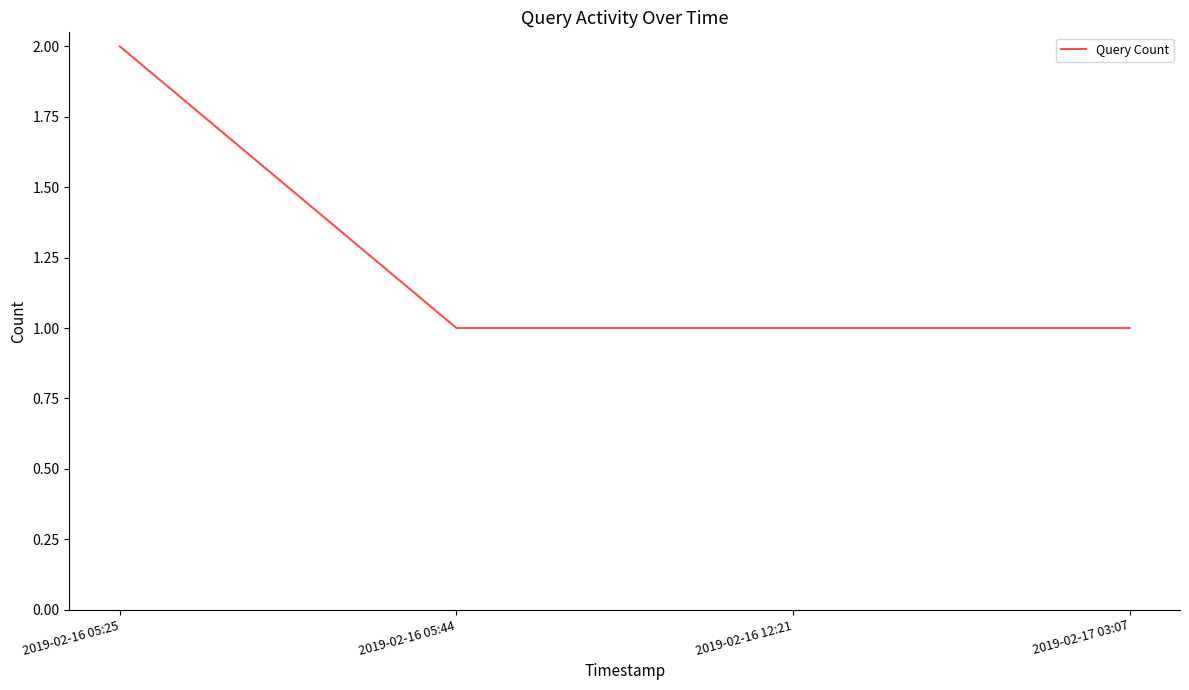

What position from the left is 2019-02-16 12:21?

3